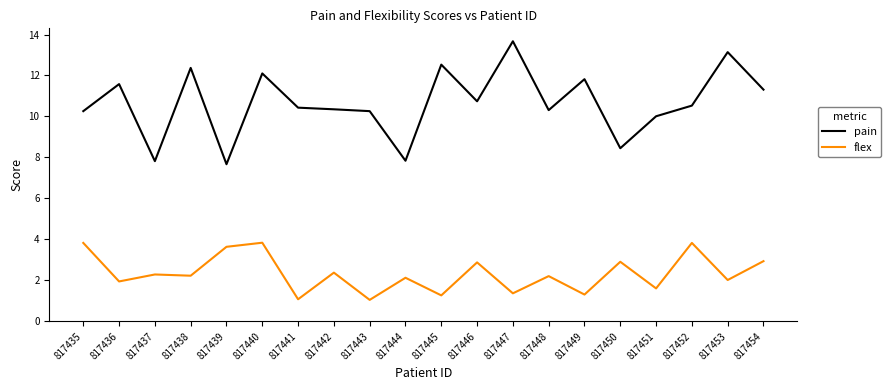

The value of pain at 817447 is 6.6. True or false?

False